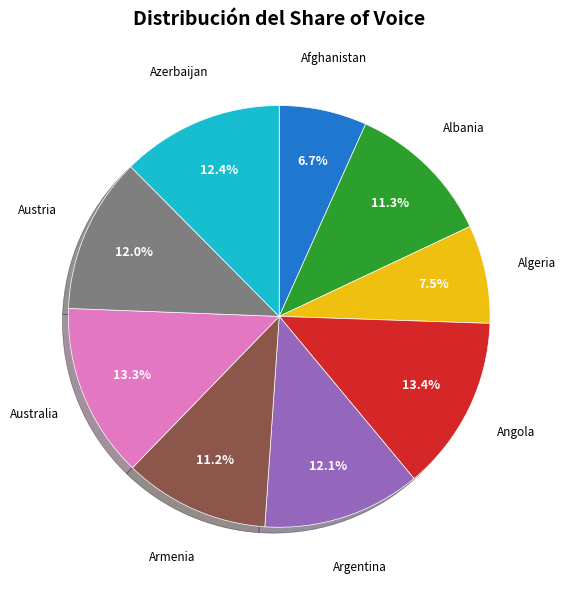

Is there a majority slice in this chart?

No